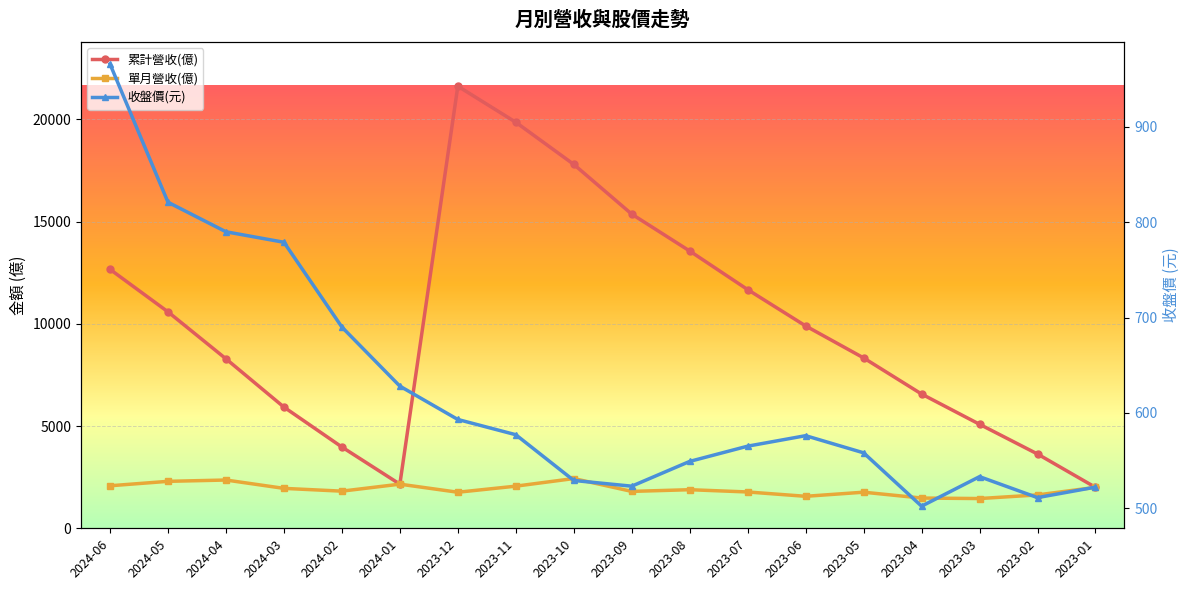

Which has a higher value, 2024-05 or 2023-06?

2024-05